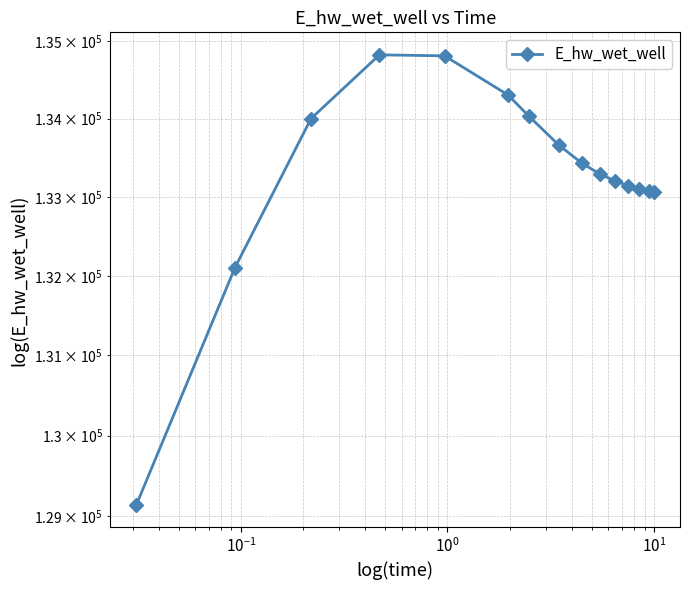

How many values are below 133292?

7